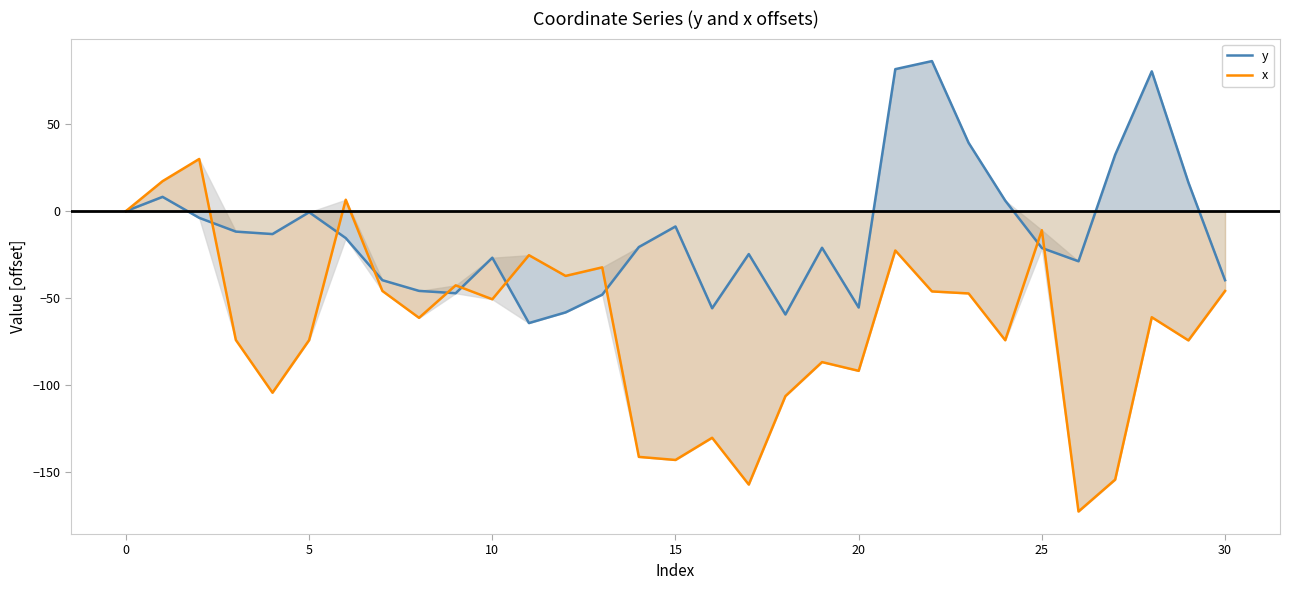

How many data points in x are above -61?

15